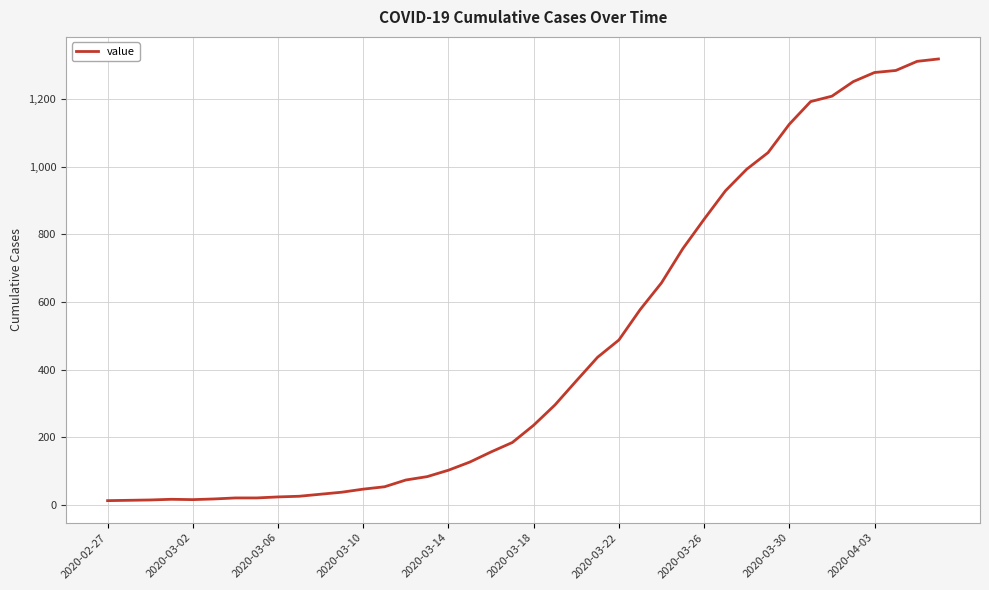

What is the difference between the maximum and minimum values?

1306